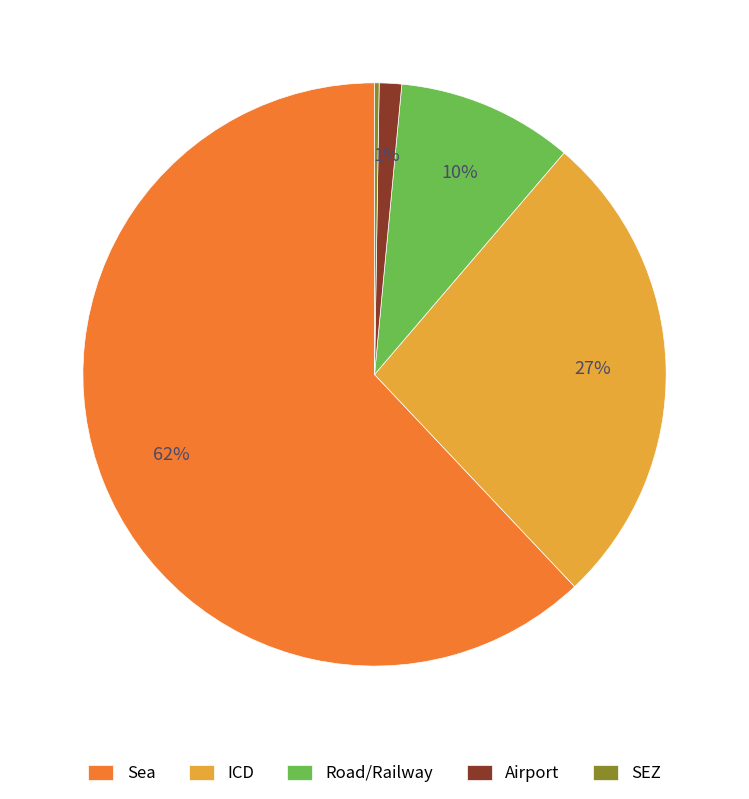

The Road/Railway slice represents 10% of the pie. True or false?

True